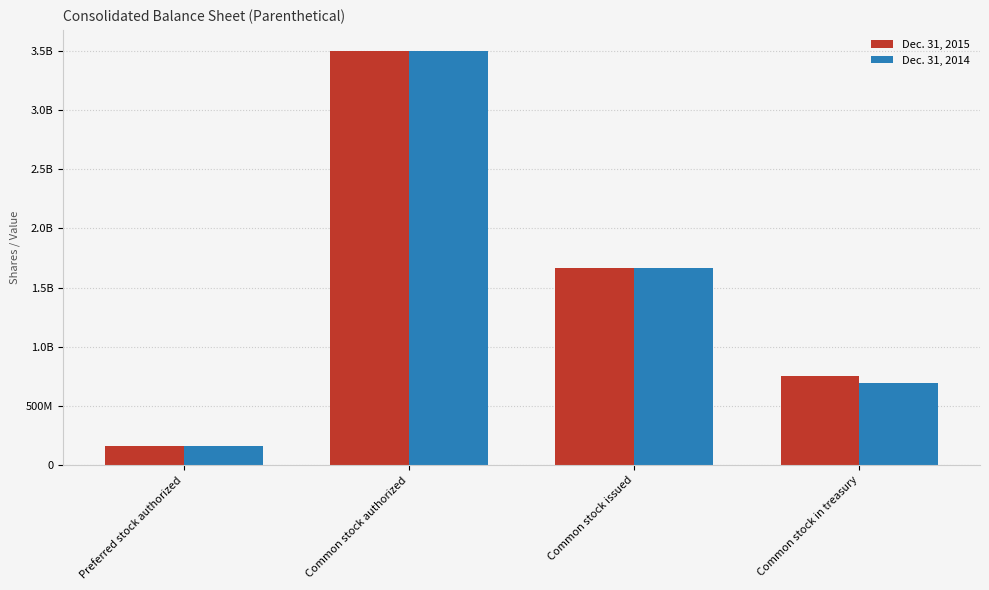

What is the label of the 3rd bar from the left?

Common stock issued